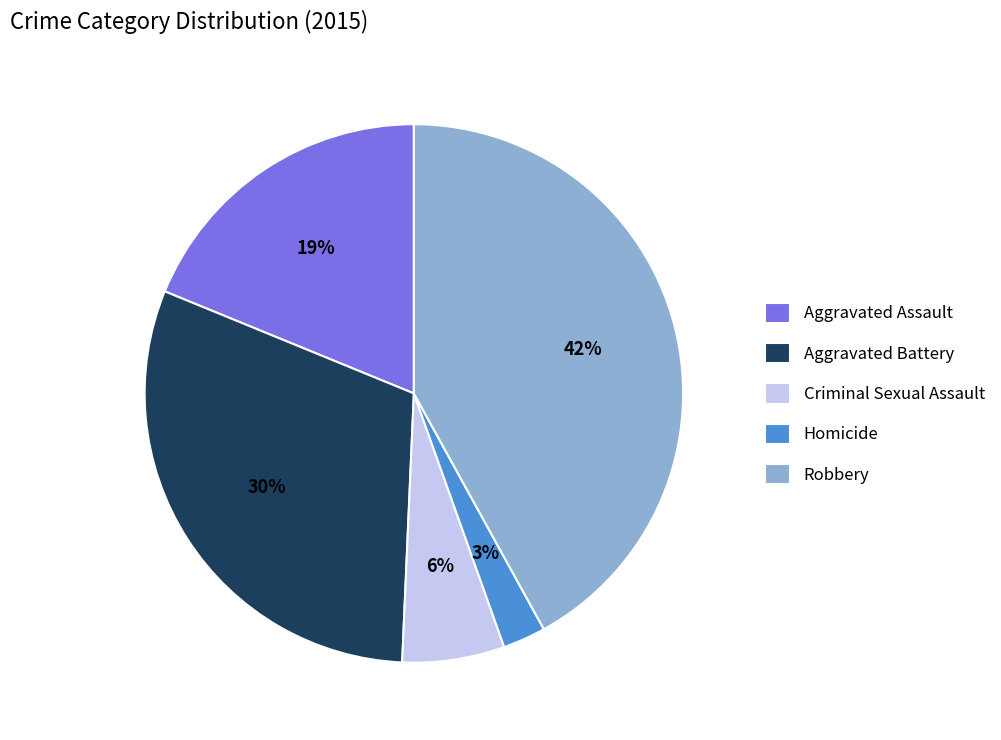

Is it true that Aggravated Battery is 38% of the pie?

False